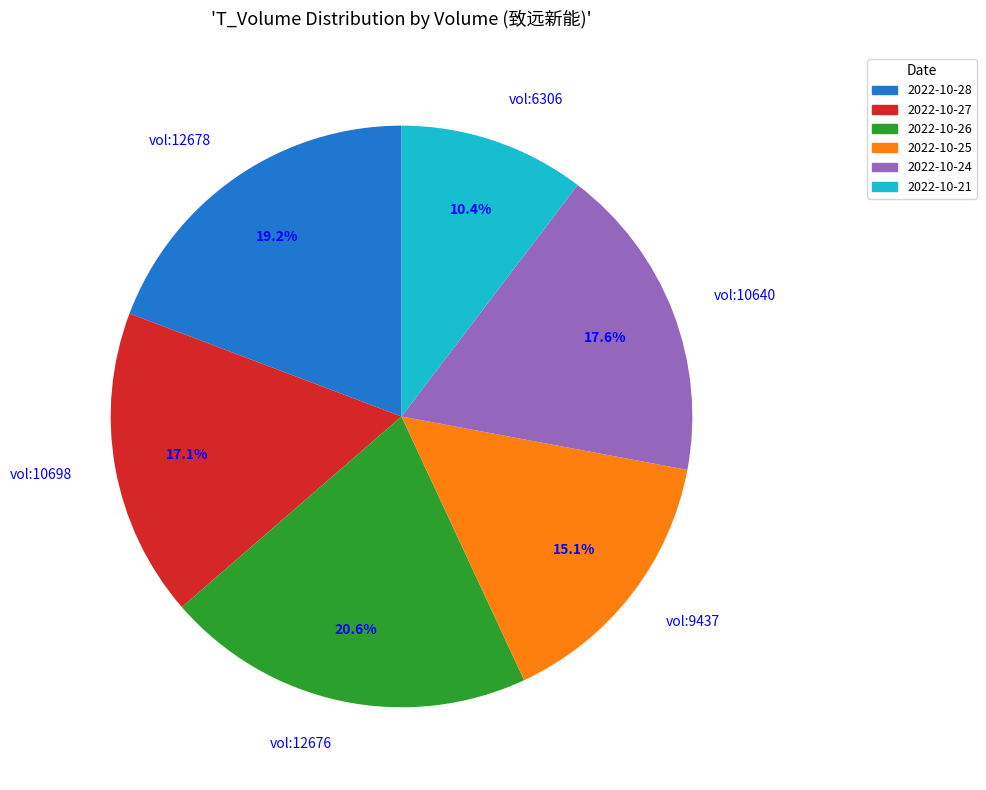

How many slices are in this pie chart?

6